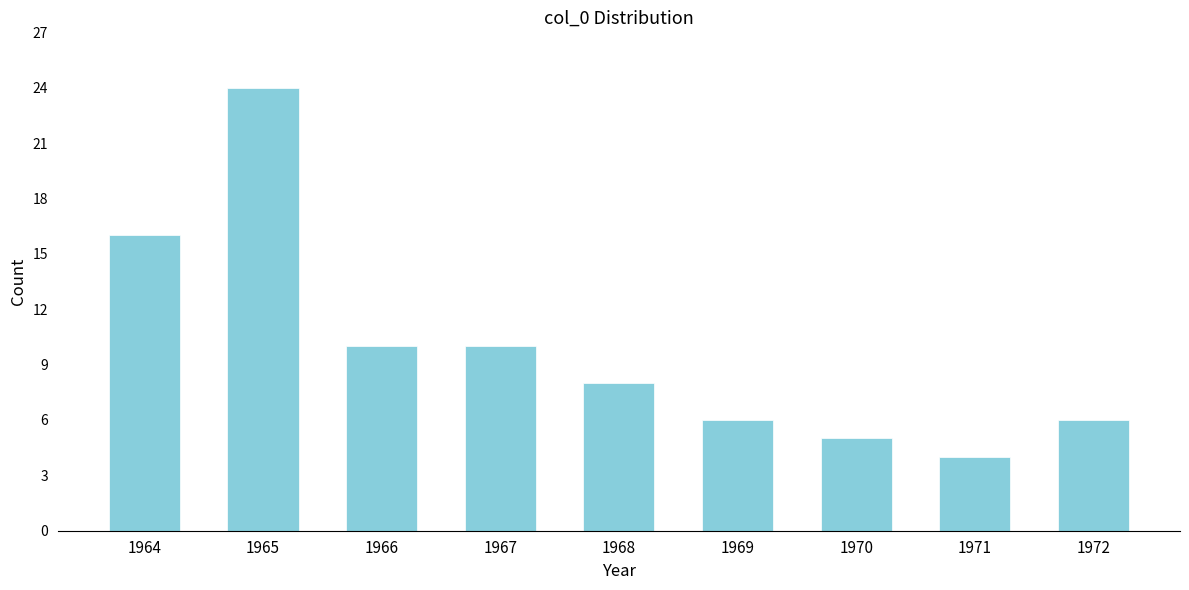

Reading right to left, list all the values displayed in this chart.

1972=6	1971=4	1970=5	1969=6	1968=8	1967=10	1966=10	1965=24	1964=16